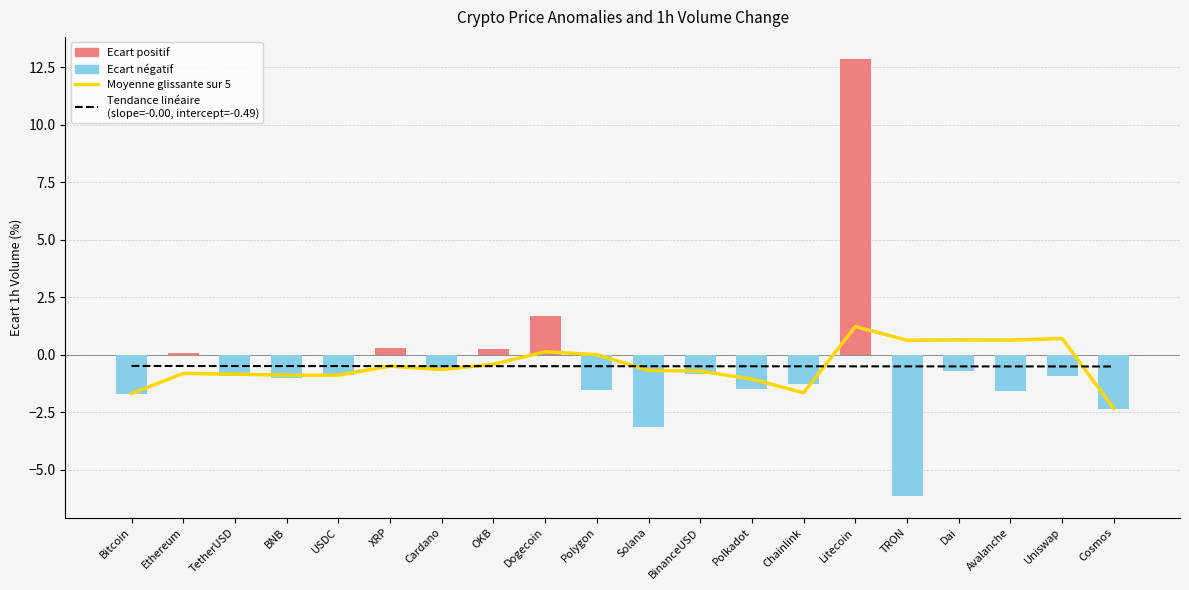

The Moyenne glissante sur 5 series shows 0.4 at TRON. True or false?

False